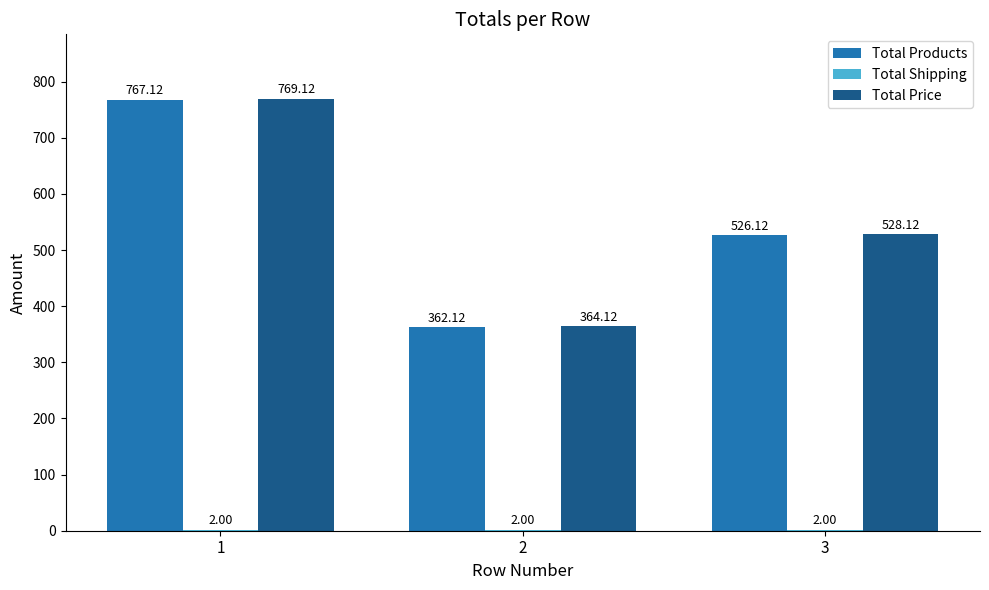

Are the bars grouped side by side (vs. stacked)?

Yes